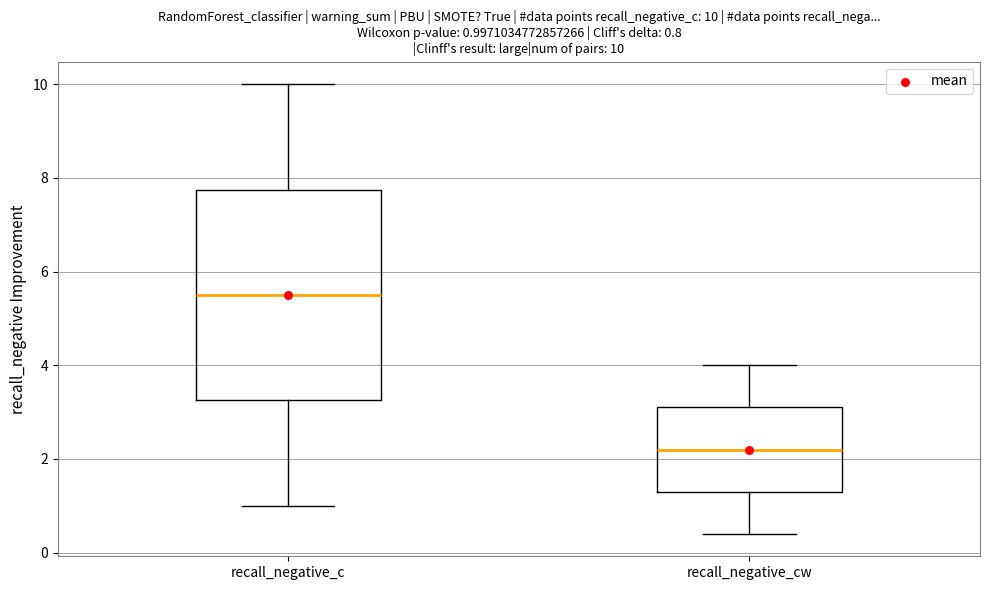

Which box has the lowest median line?

recall_negative_cw